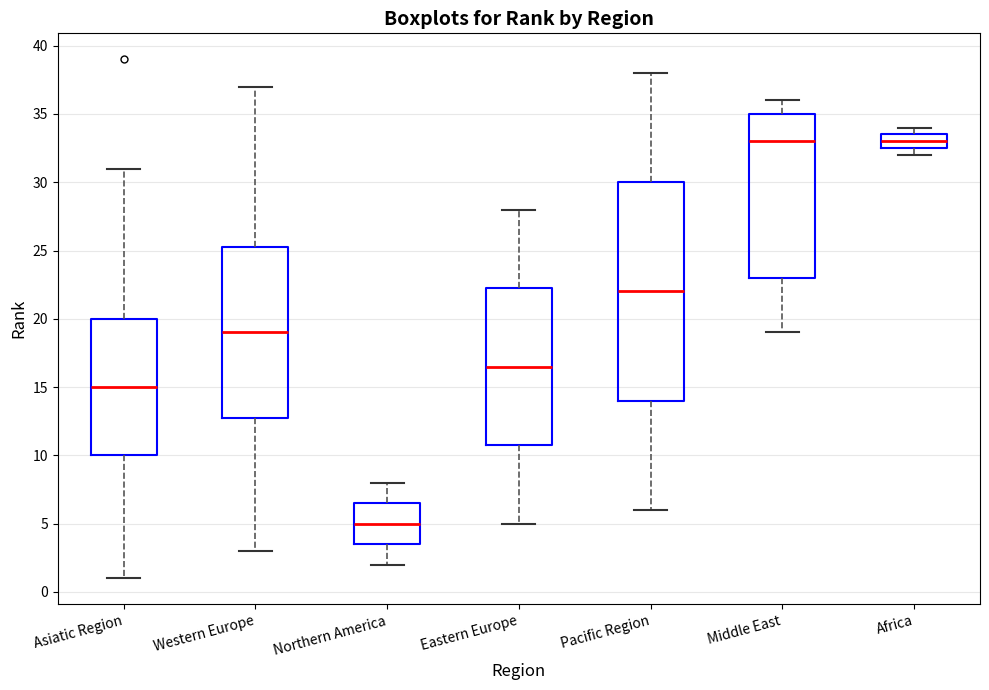

Which box's median line is the lowest?

Northern America